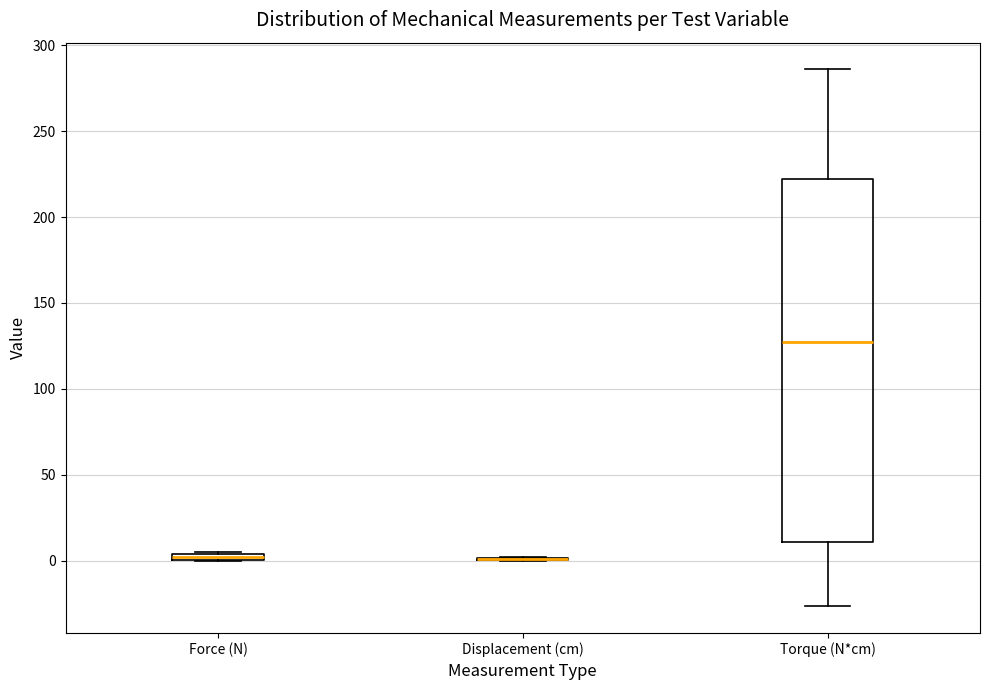

Where does the lower whisker of the box for Torque (N*cm) end on the y-axis? The values are not printed on the chart, so give them approximately, as read against the axis.

-25